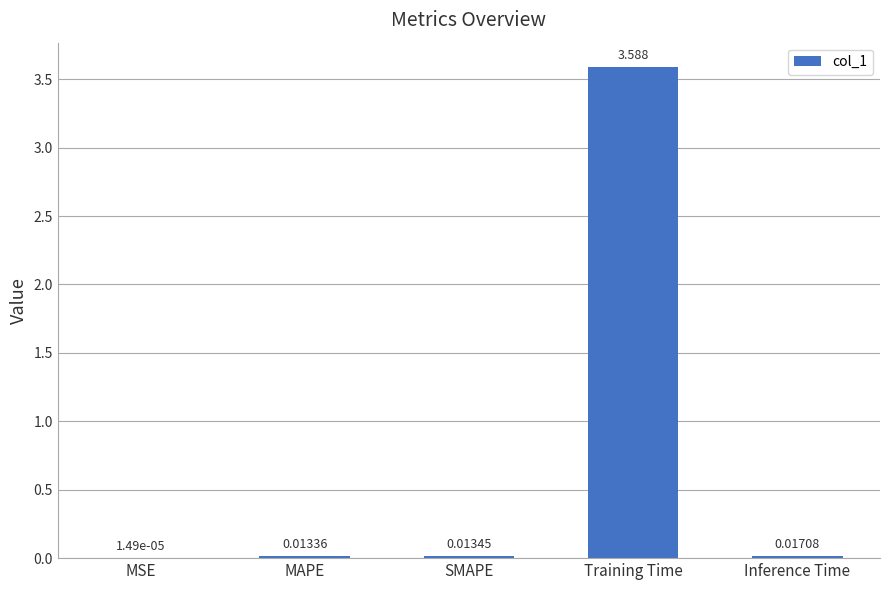

Between SMAPE and MAPE, which is larger?

SMAPE